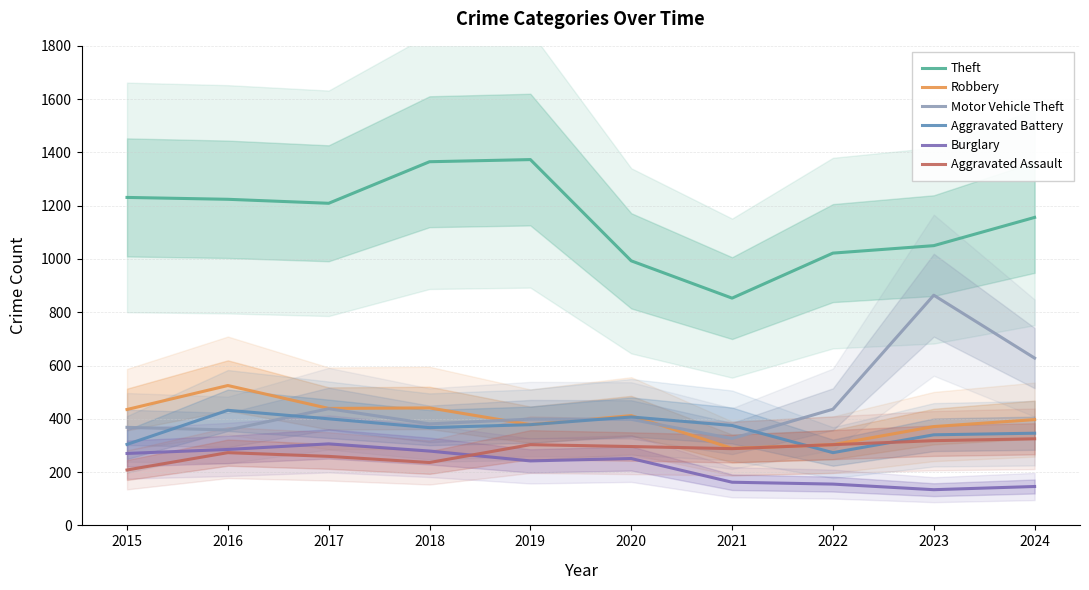

Which series ends up on top after the final intersection of Motor Vehicle Theft and Aggravated Battery?

Motor Vehicle Theft